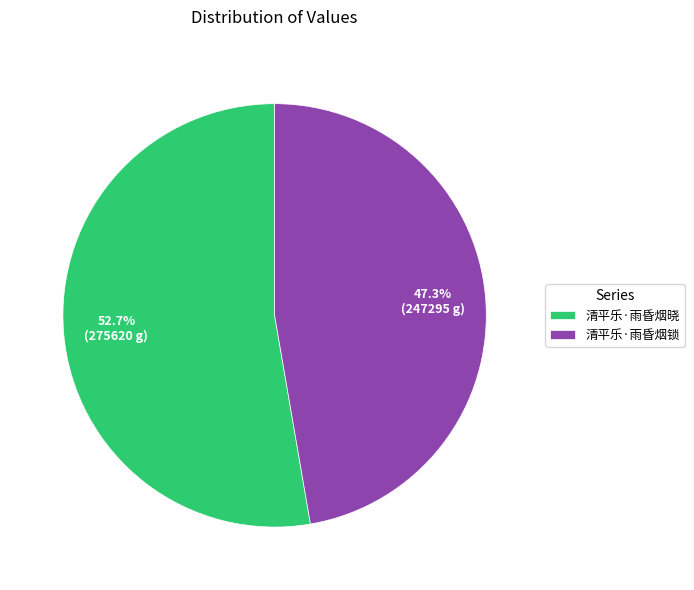

Between 清平乐·雨昏烟锁 and 清平乐·雨昏烟晓, which is larger?

清平乐·雨昏烟晓